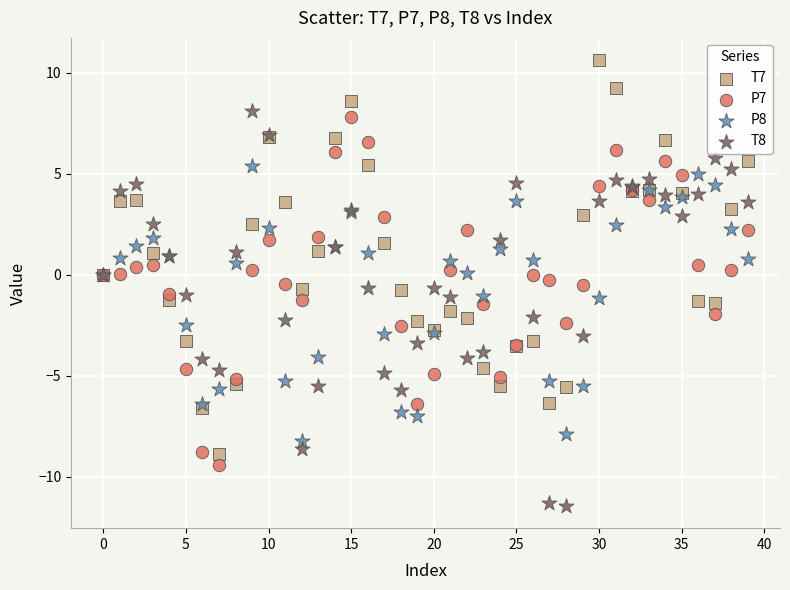

Which series reaches the minimum Y coordinate?

T8